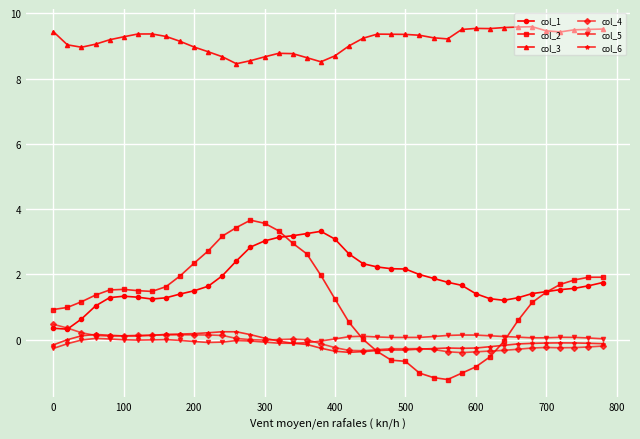

At how many categories does at least one series exceed 5?

40